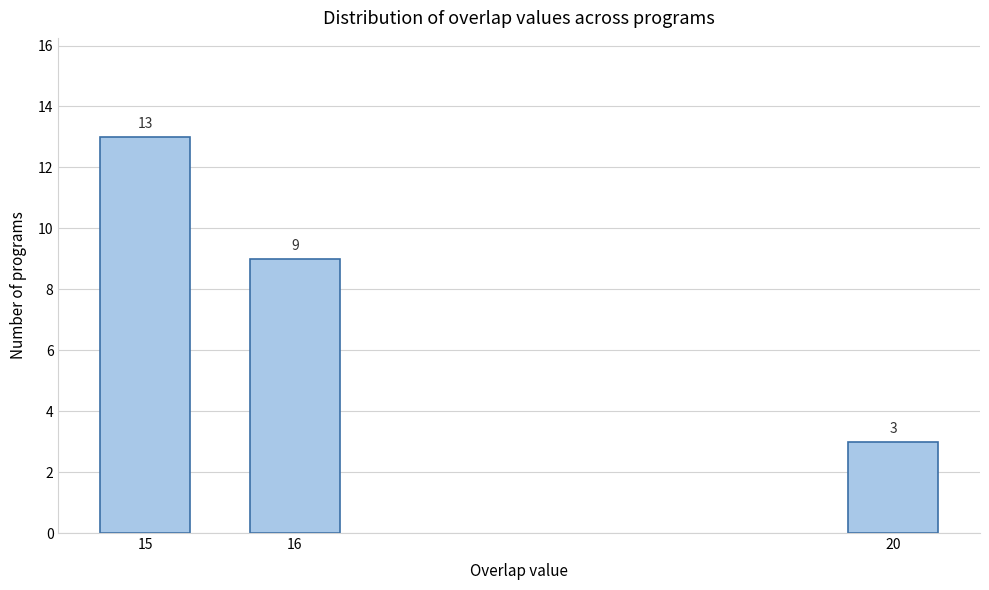

Reading left to right, extract all data points from this chart.

15=13	16=9	20=3